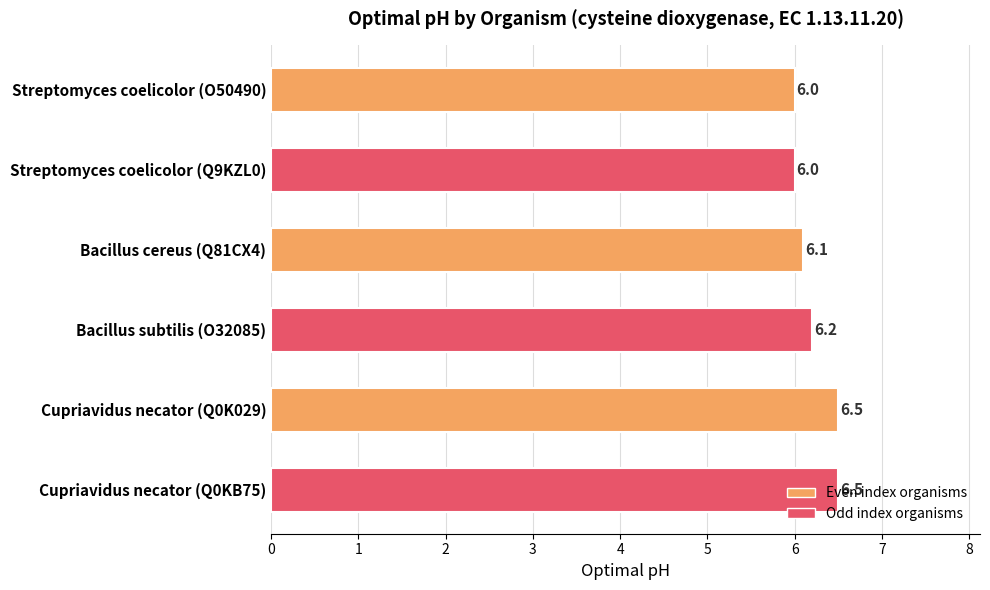

What is the minimum value shown in the chart?

6.0